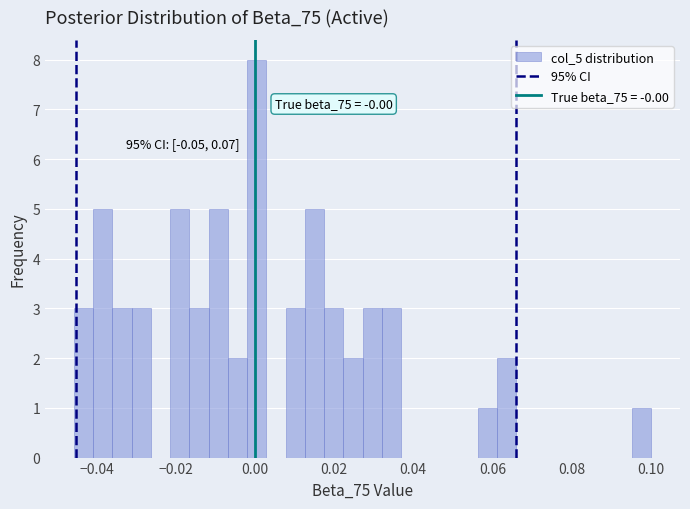

Read against the x-axis, roughly where is the centre of the tallest bar?

0.000